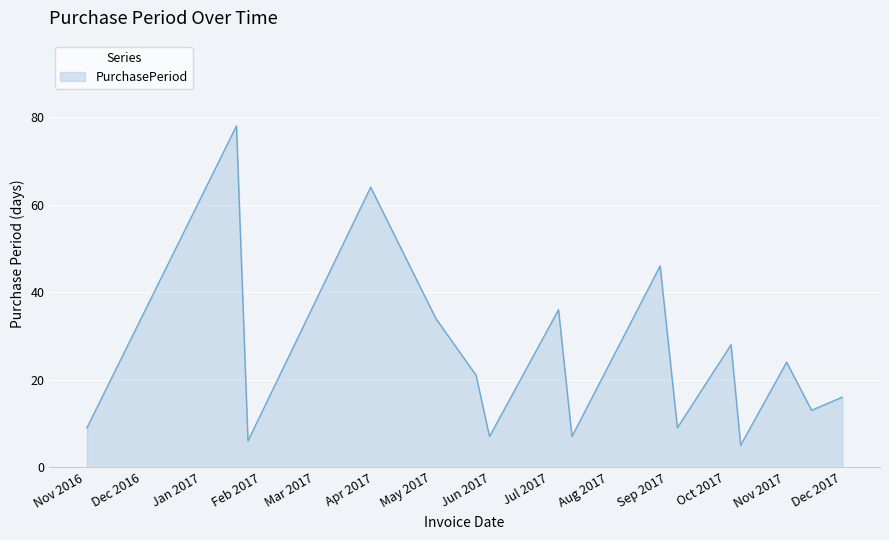

What is the difference between the maximum and minimum values?

73